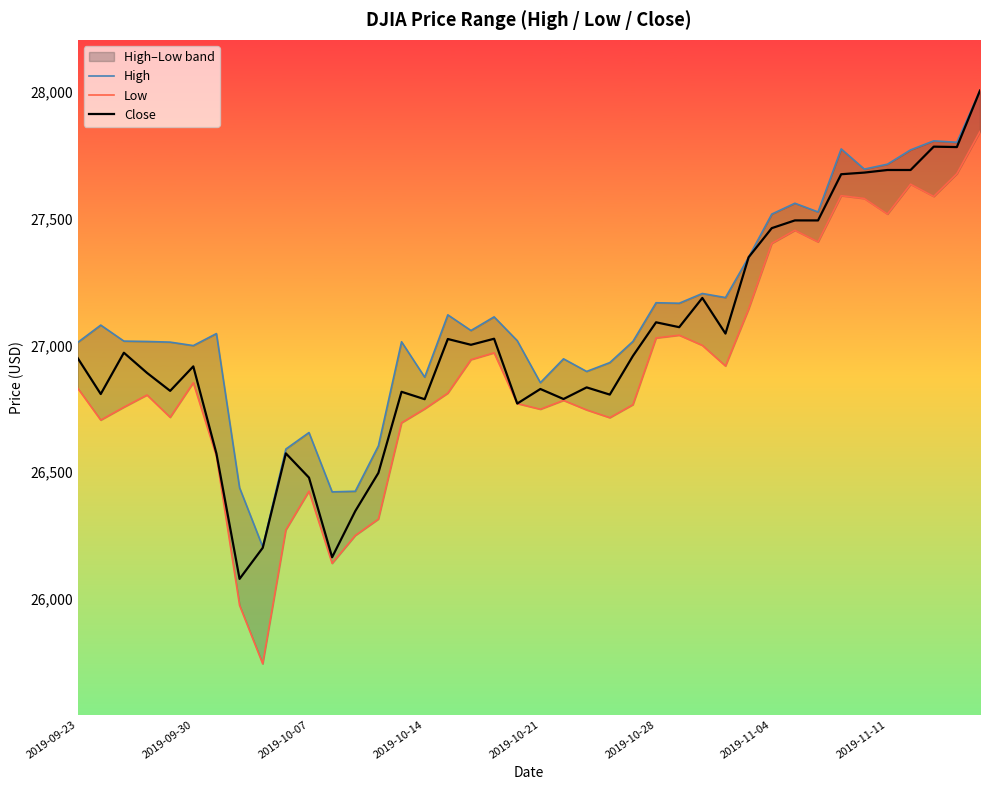

True or false: High has a value of 8365.3 at 29.

False